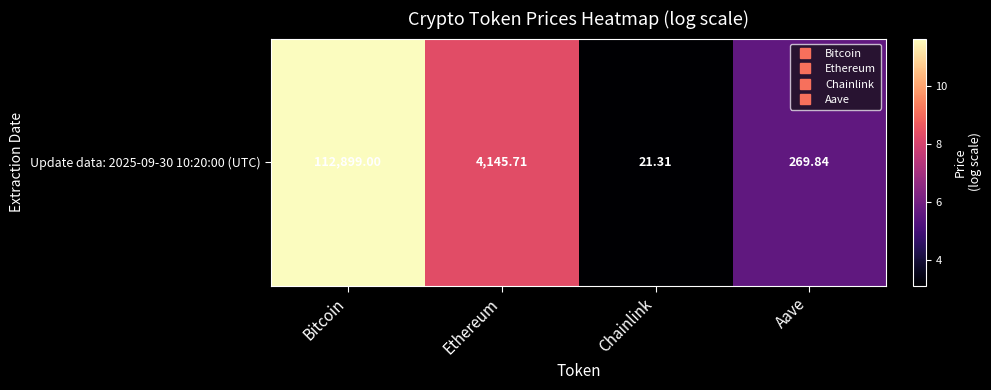

Count the number of values greater than 8.

2